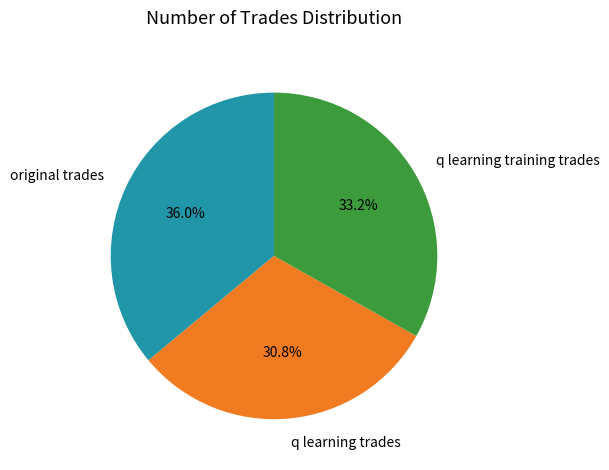

What percentage is NOT represented by q learning training trades?

66.8%